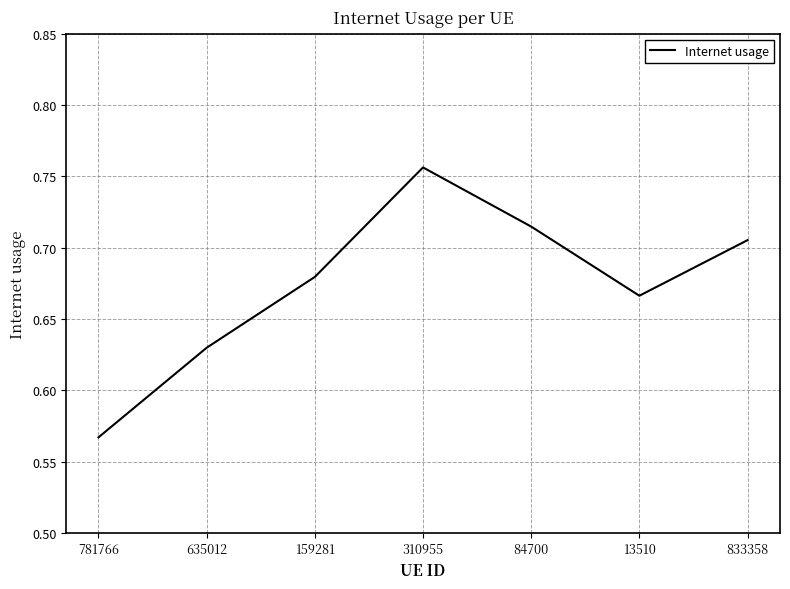

What is the sum of the values at 781766 and 84700?

1.3